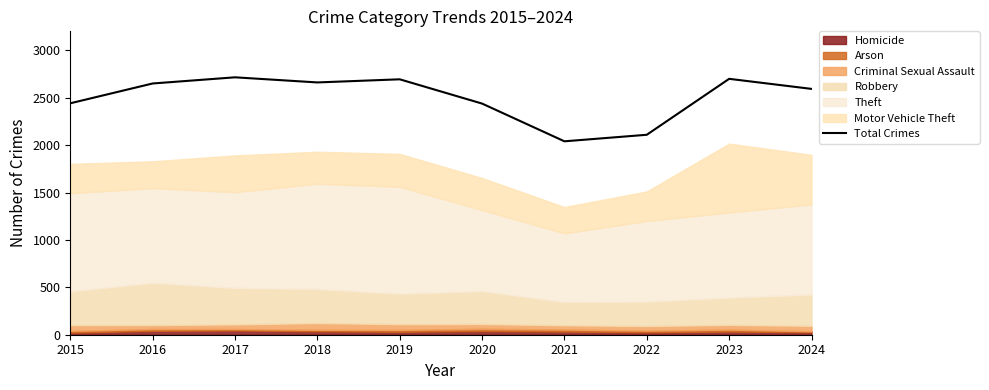

True or false: the data shows 999 at 2022.

False